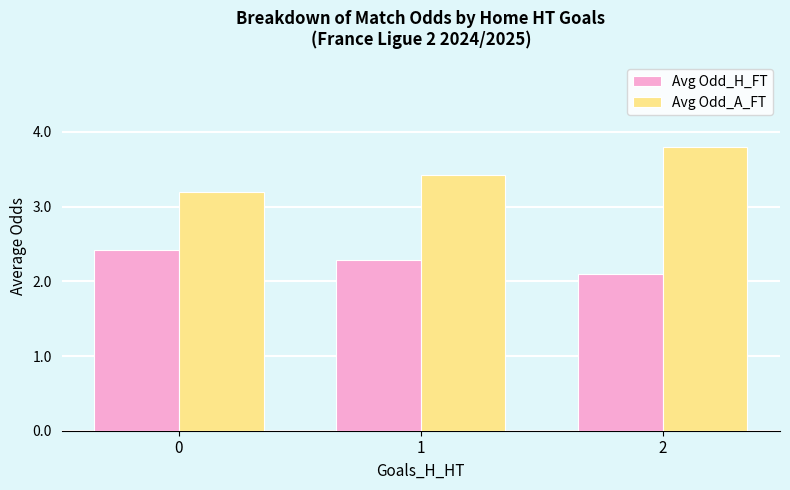

What is the difference between the Avg Odd_H_FT values at 1 and 2?

0.2